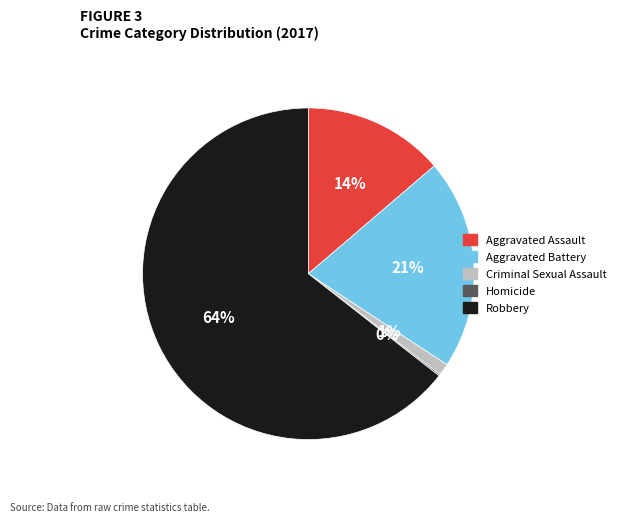

What is the largest slice in the pie chart?

Robbery